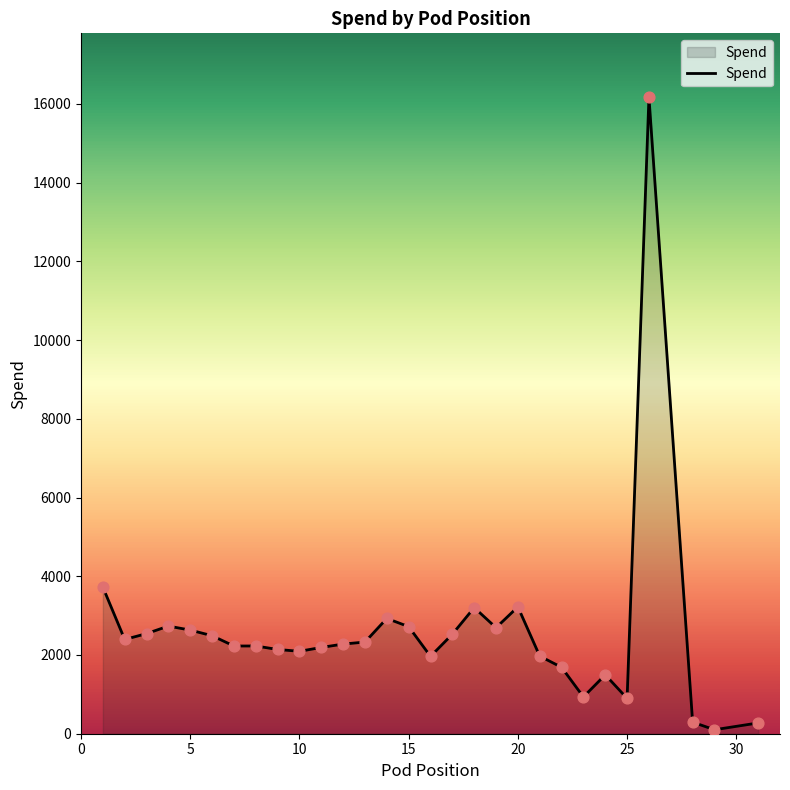

What is the maximum value shown in the chart?

16174.7